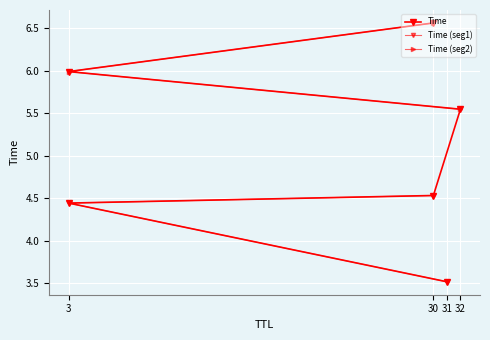

Reading left to right, extract all data points from this chart.

3.5	4.4	4.5	5.5	6.0	6.6